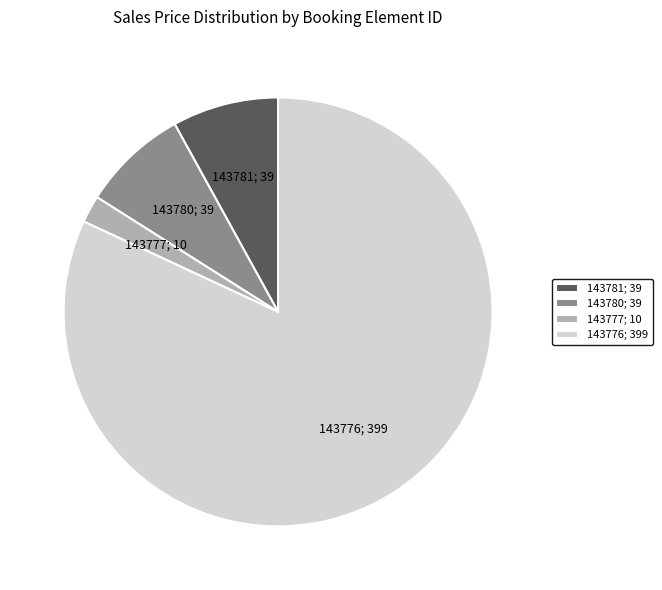

How many segments does this pie chart have?

4